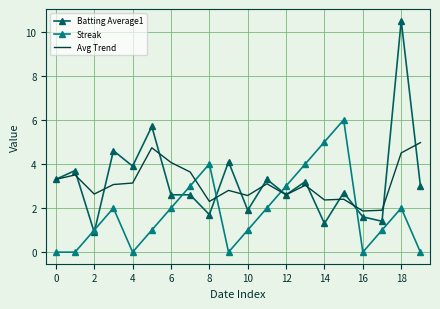

What is the greatest value displayed?

10.5